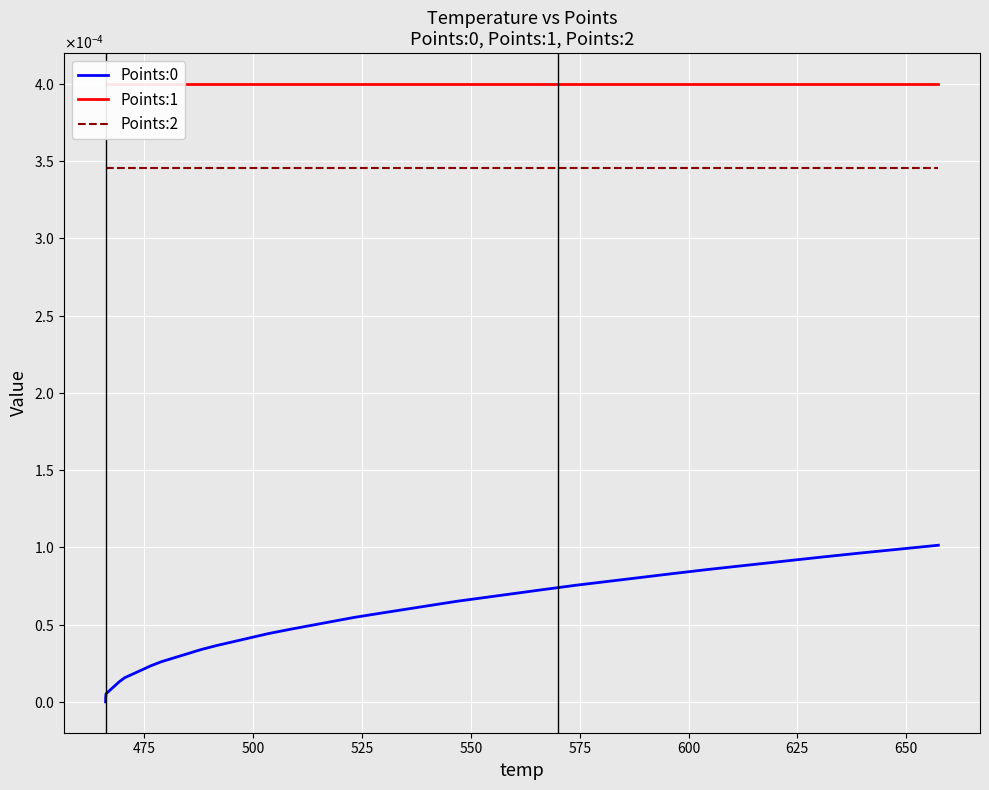

Is it true that Points:0 equals 0.0 at 37?

False